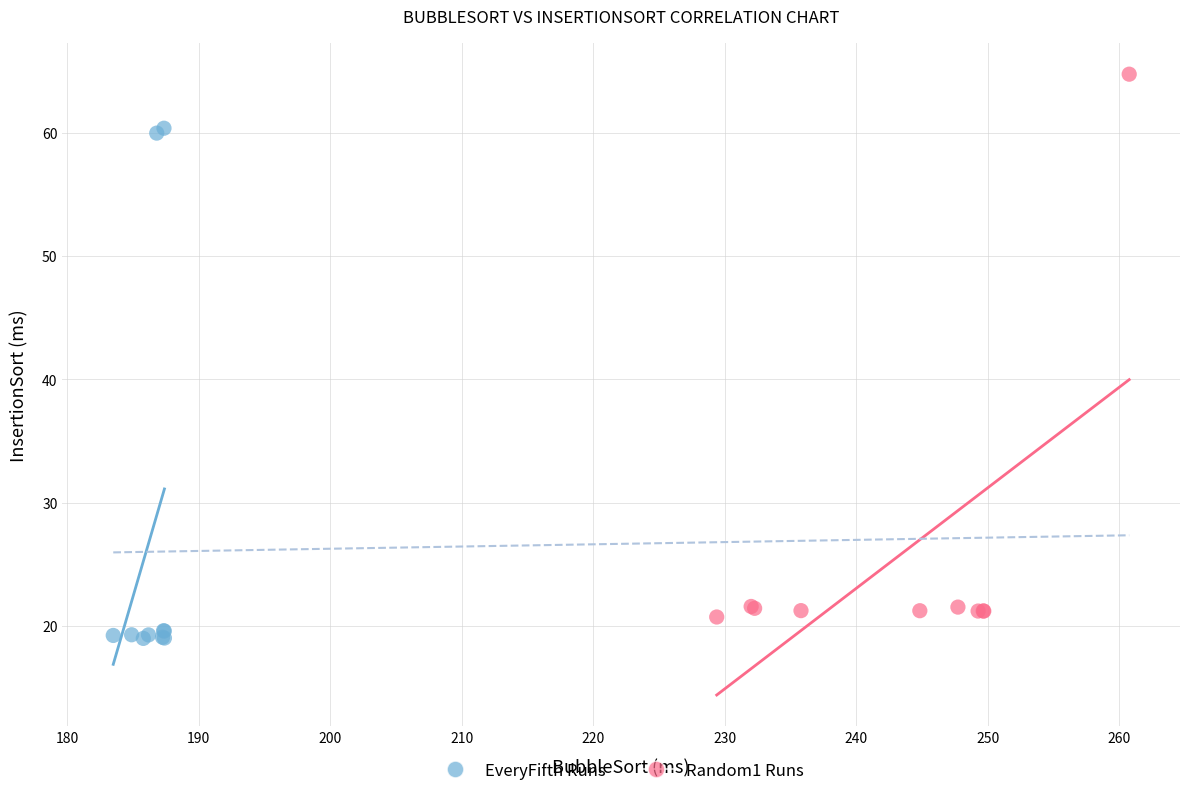

Which series has the widest spread of Y values?

Random1 Runs